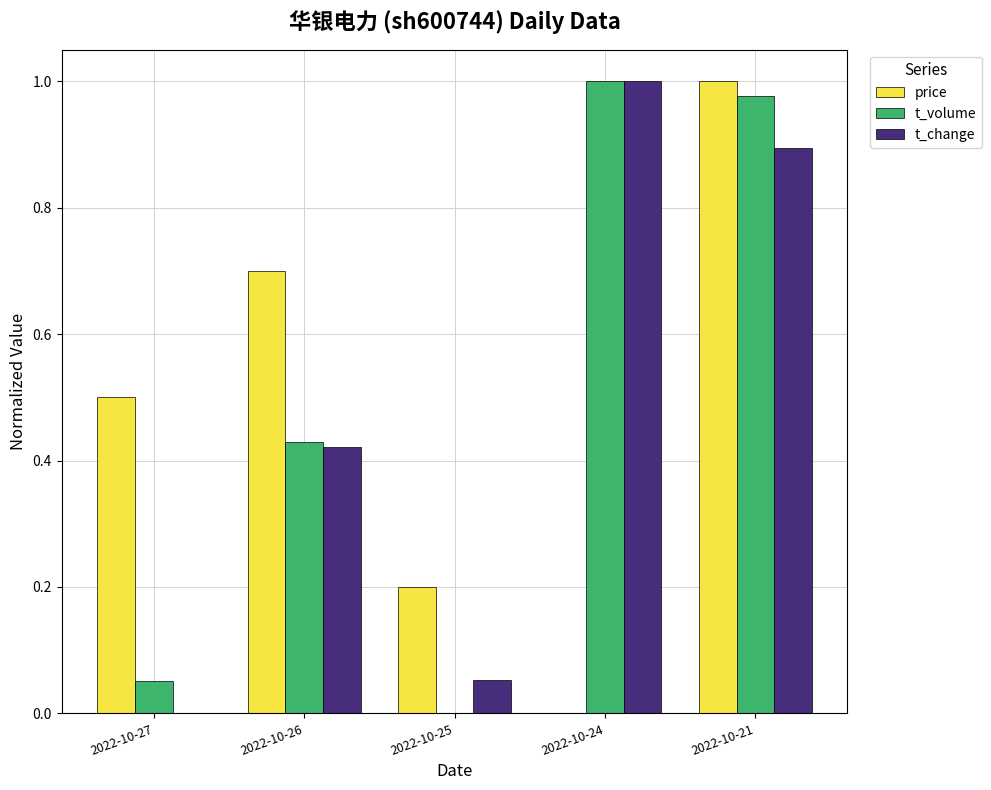

The value of t_volume at 2022-10-25 is 0.0. True or false?

True